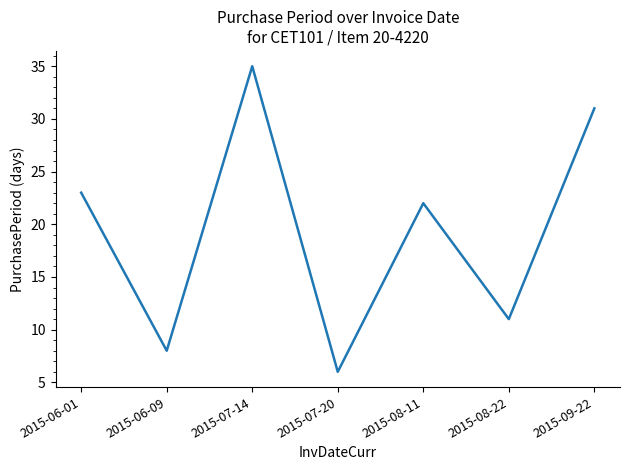

Which label corresponds to the smallest value in the chart?

2015-07-20